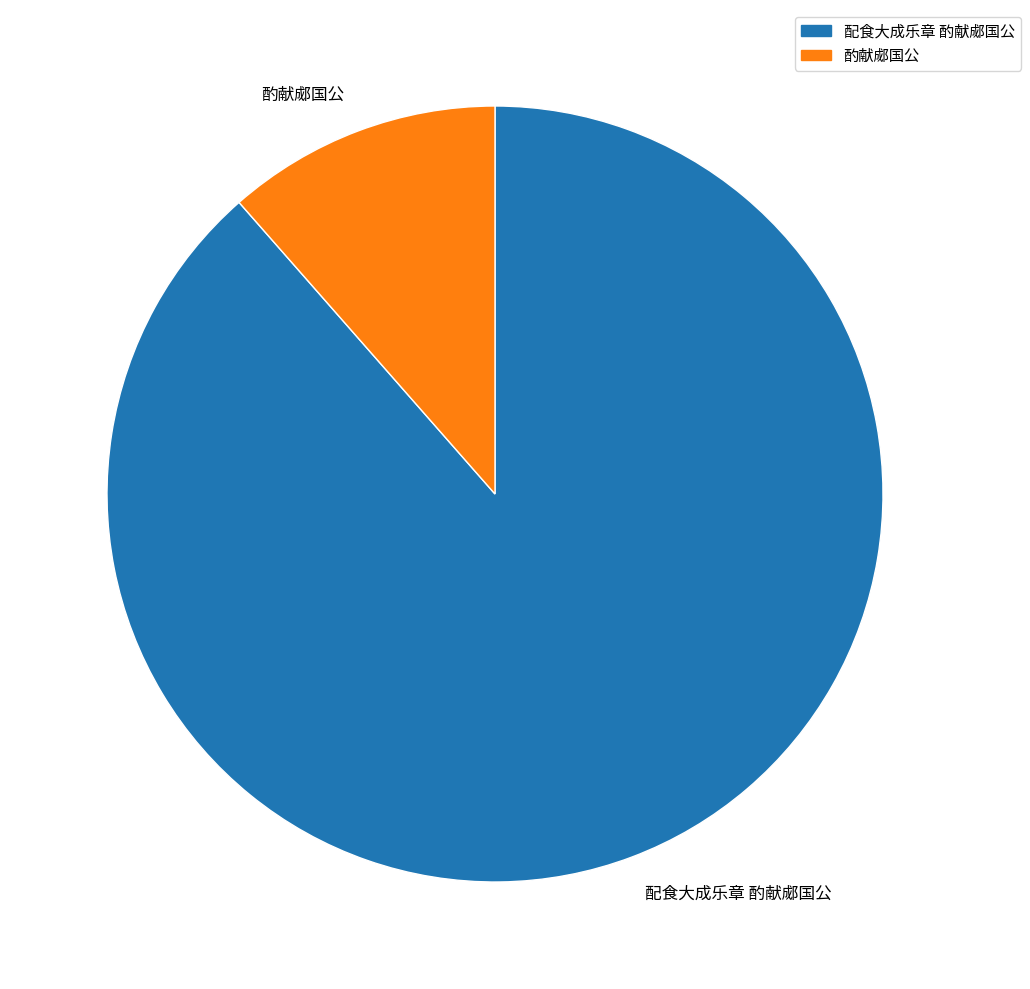

Which slice is the smallest?

酌献郕国公